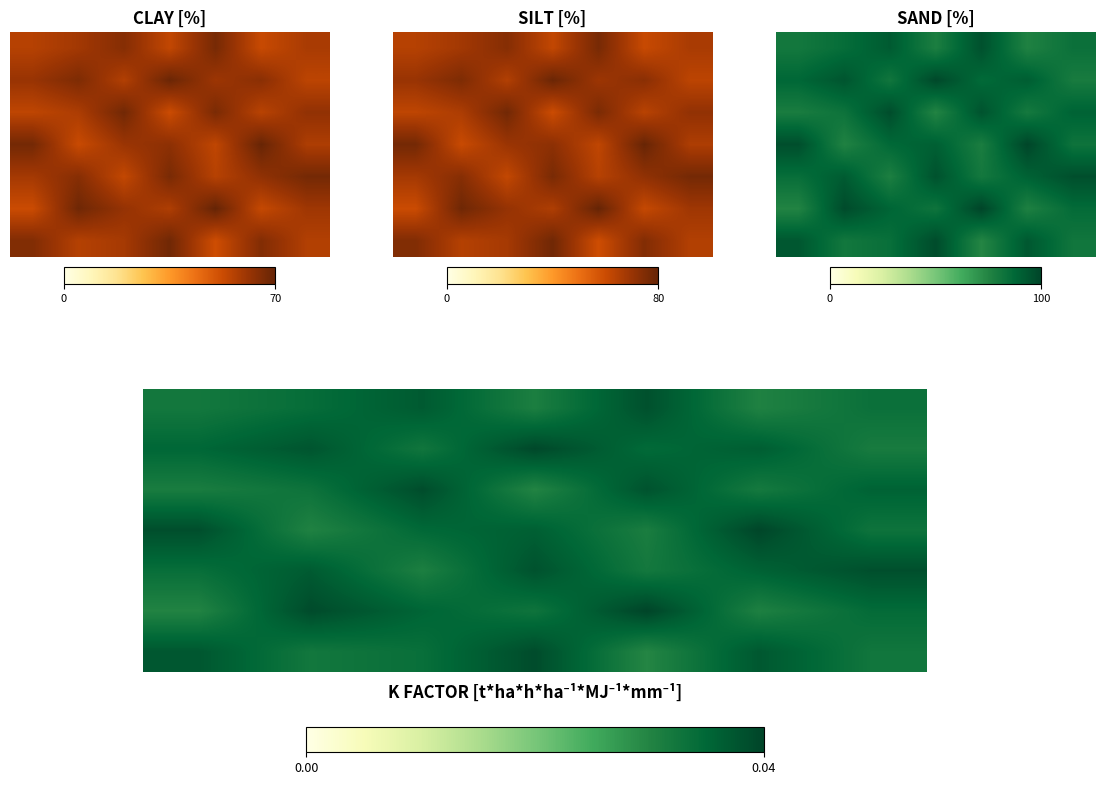

Between 0.6 and 0.8, which is larger?

0.8